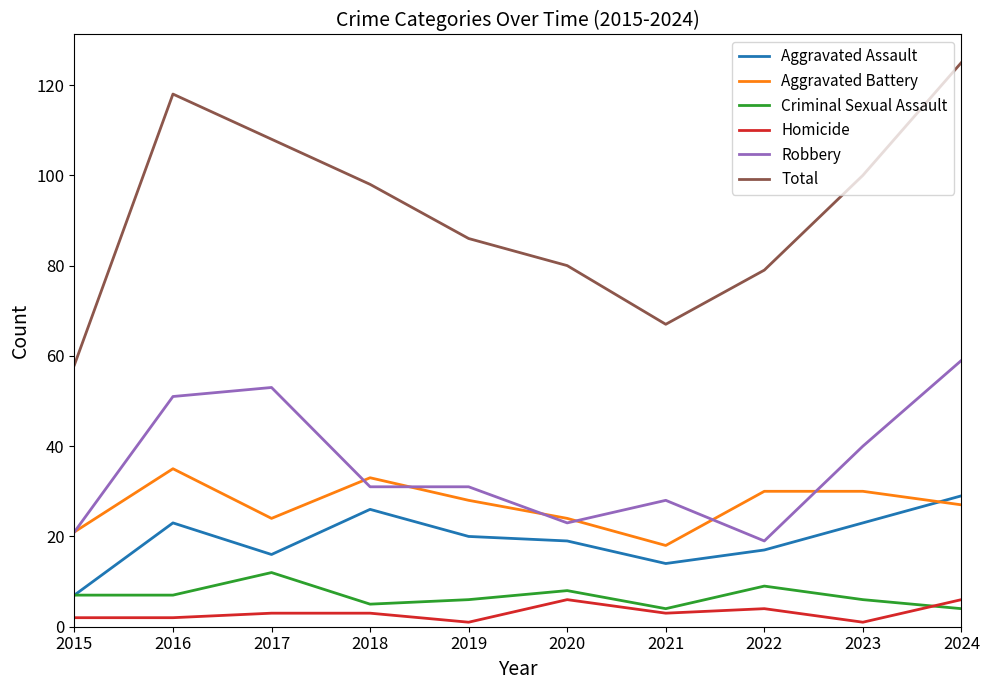

True or false: Total and Homicide intersect in this chart.

False